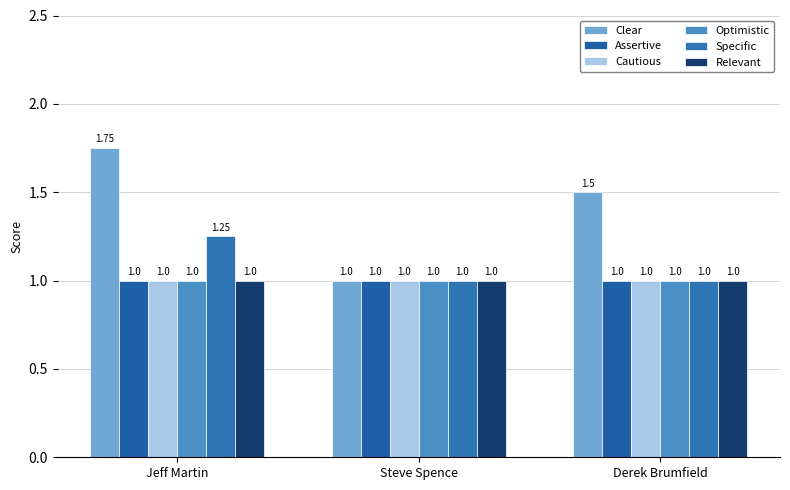

Is it true that Clear equals 2.6 at Derek Brumfield?

False